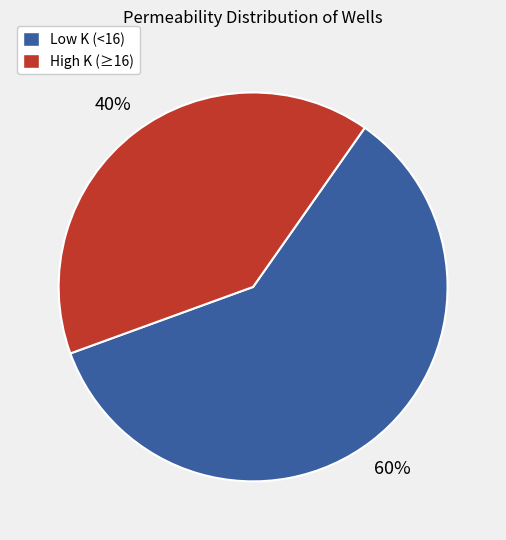

True or false: Low K (<16) accounts for 69% of the total.

False